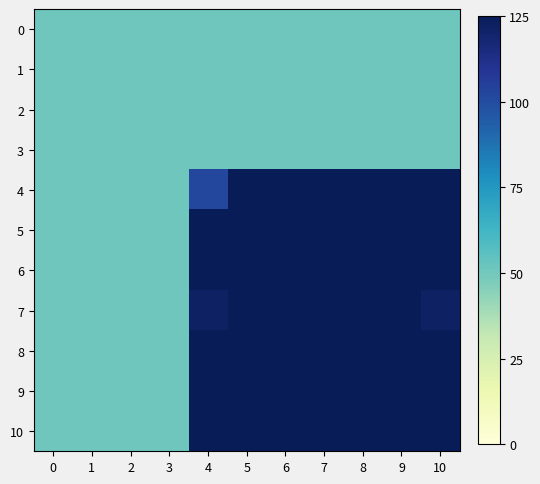

What is the smallest value displayed?

51.0